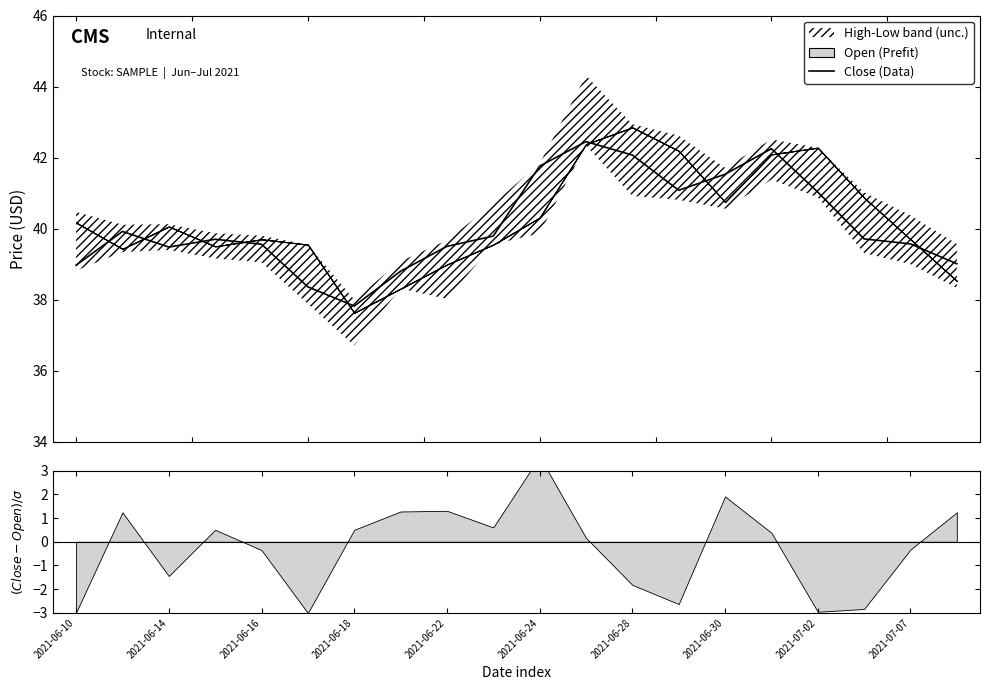

What is the highest value of the Close (Data) series?

42.5